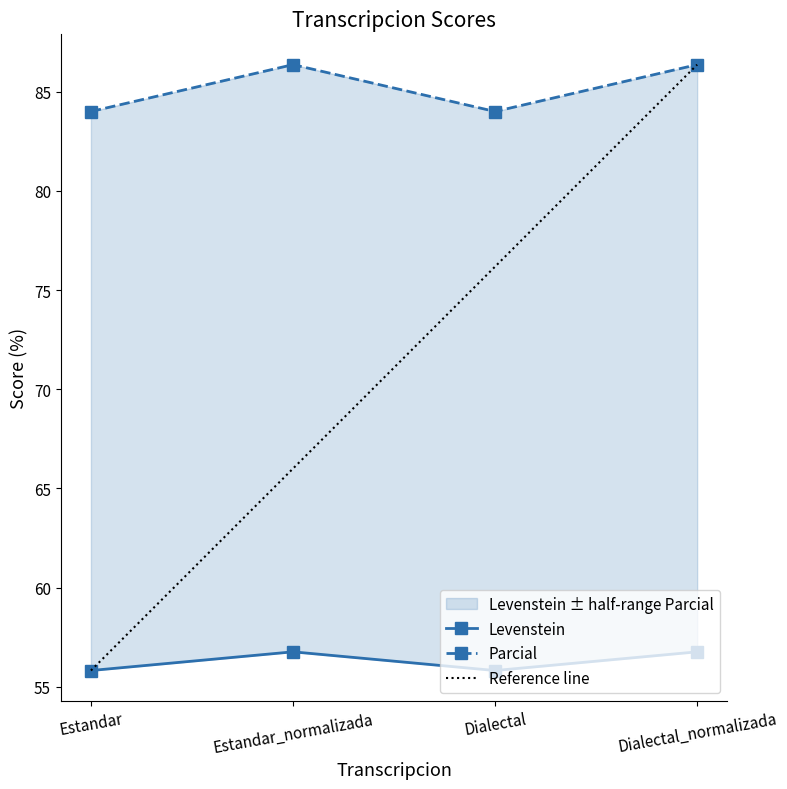

How many data points in Levenstein are less than 56?

2